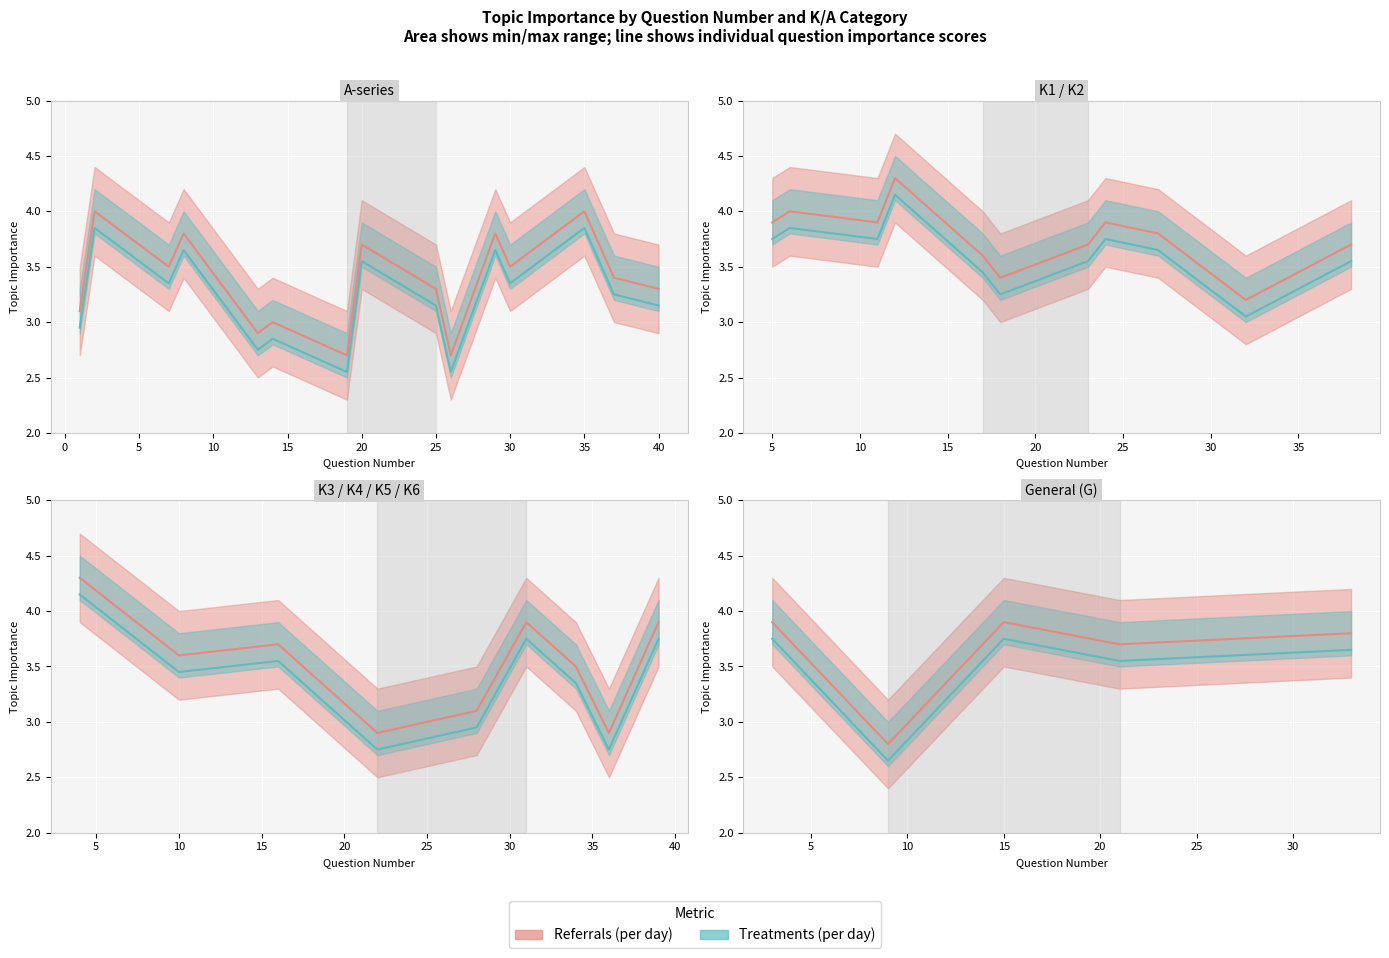

At how many categories does at least one series exceed 3?

4